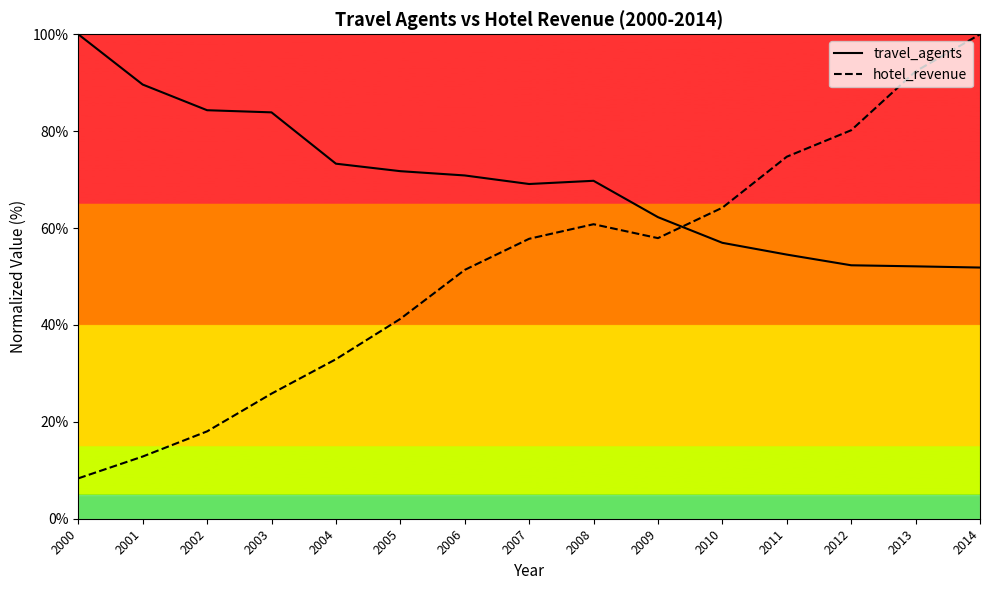

Which series changed the most between 2002 and 2005?

hotel_revenue